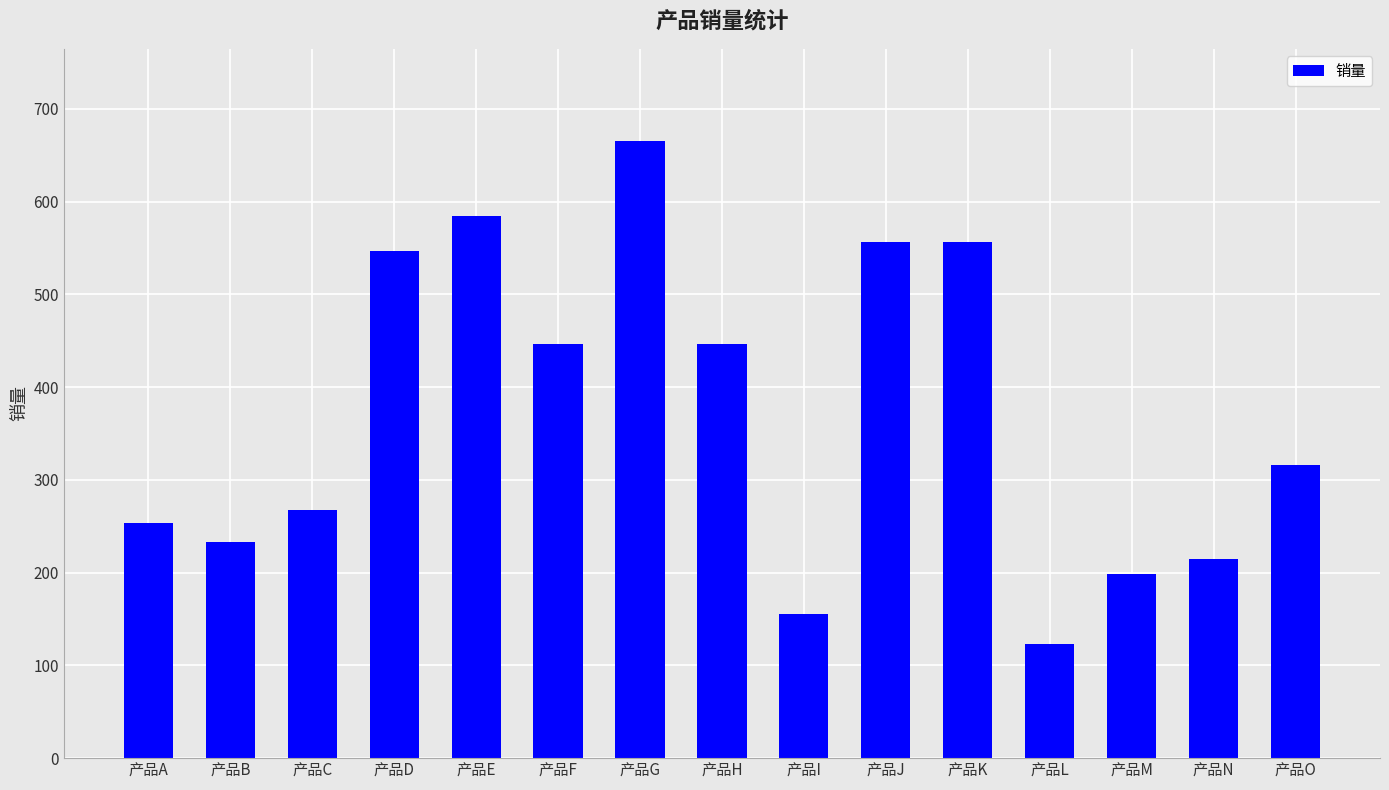

Between 产品C and 产品E, which is larger?

产品E